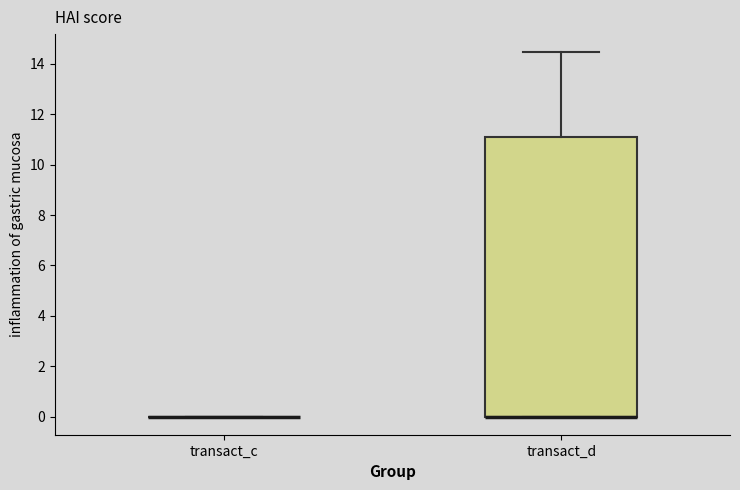

Reading left to right, transcribe this box plot: for each box, give where its median line is, the range the box spans, and where its two whiskers end, as read against the y-axis. The values are not printed on the chart, so give them approximately, as read against the axis.

transact_c: box collapsed to a line at 0.0, whiskers 0.0 to 0.0
transact_d: median 0.0 (drawn on the box's lower edge), box 0.0 to 11.2, whiskers 0.0 to 14.4